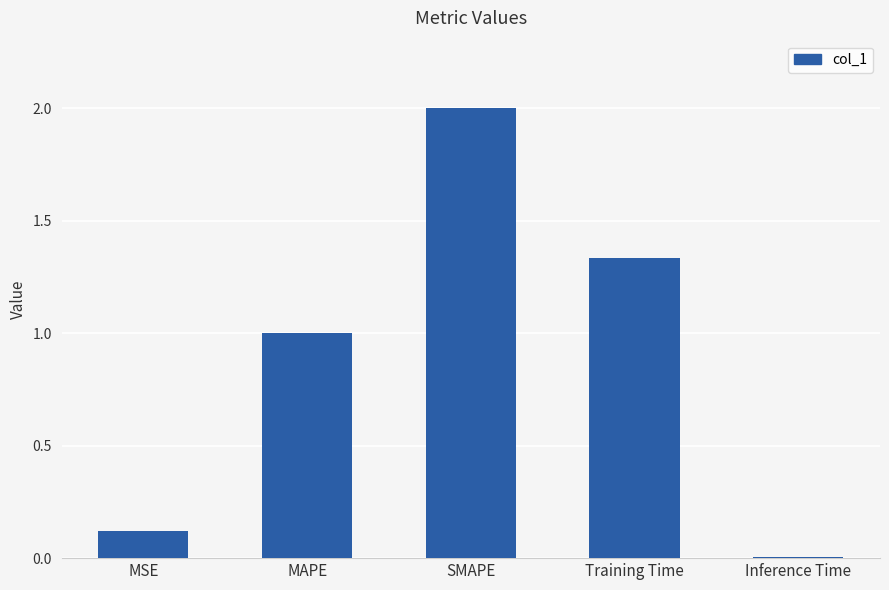

Which category has the highest value across all series?

SMAPE